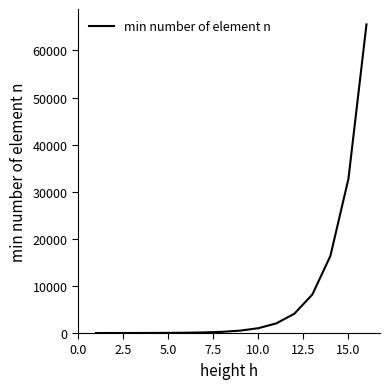

What is the difference between the maximum and minimum values?

65534